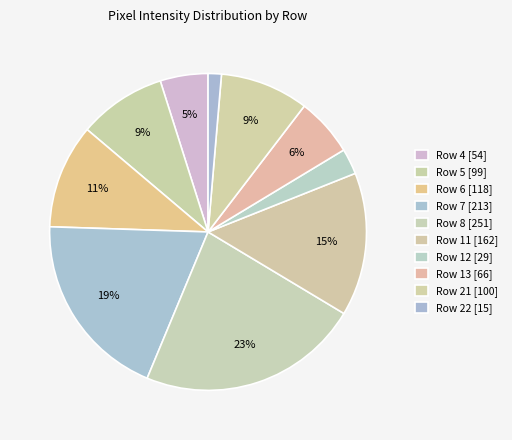

Which category has the biggest portion of the pie?

Row 8